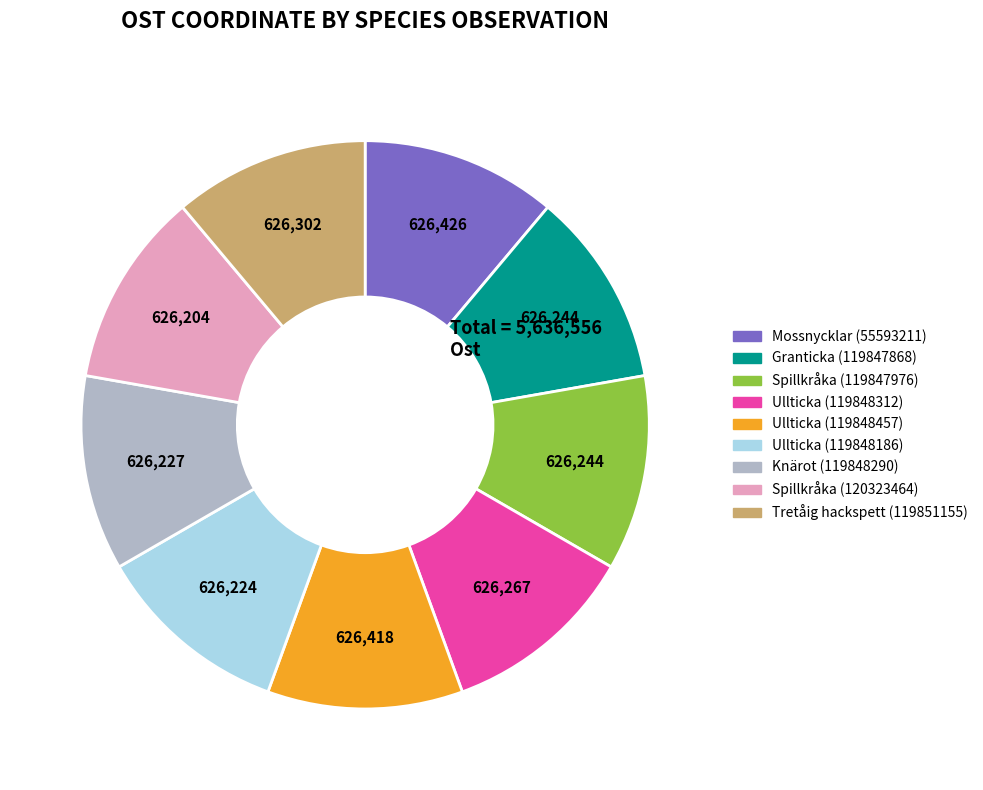

How many segments does this pie chart have?

9